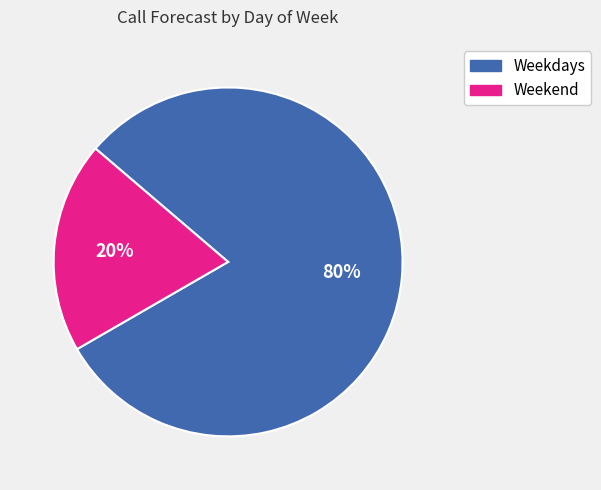

To the nearest percent, what is the average slice percentage?

50%